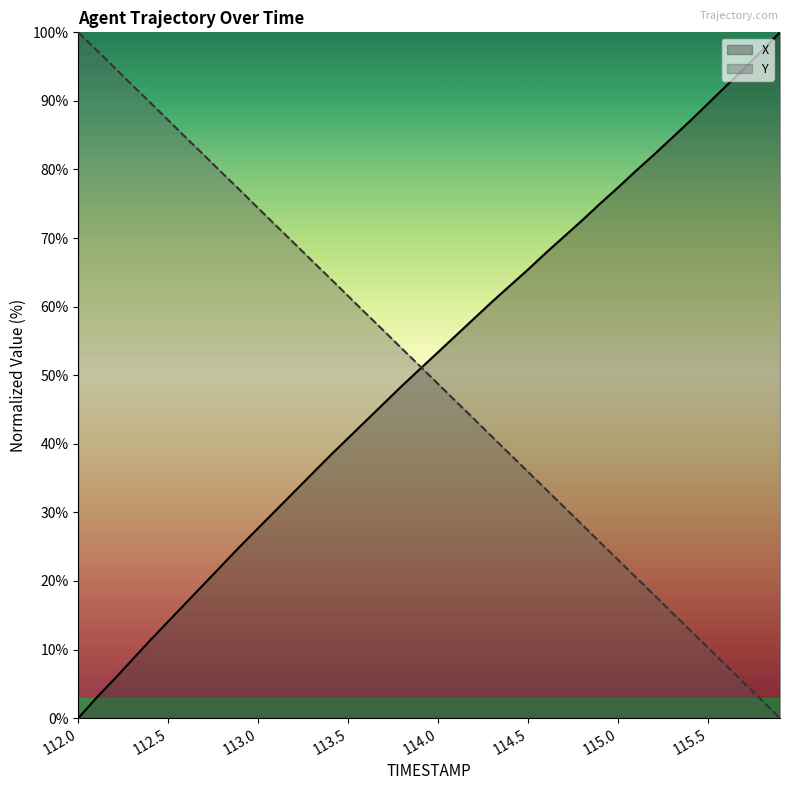

True or false: X has a value of 35.5 at 114.7.

False